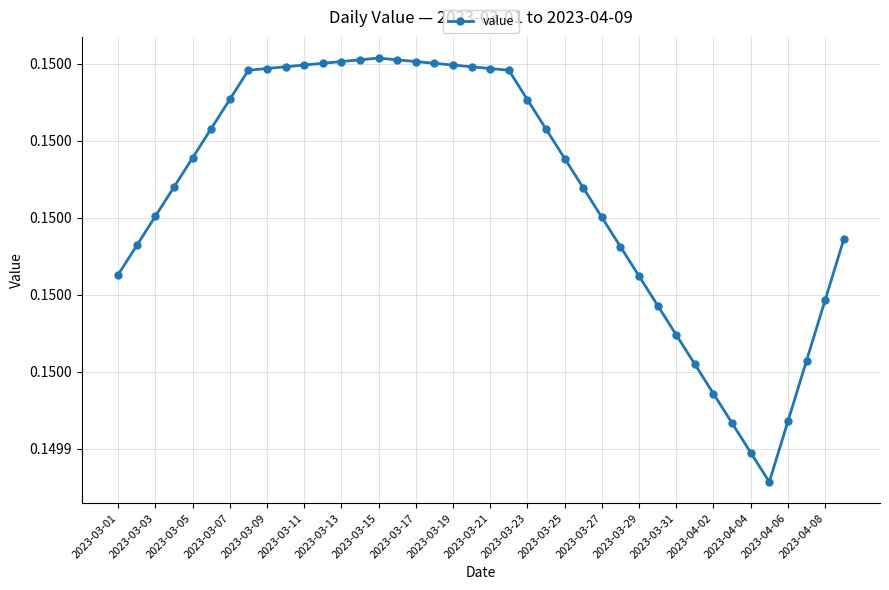

What is the sum of all values?

6.0